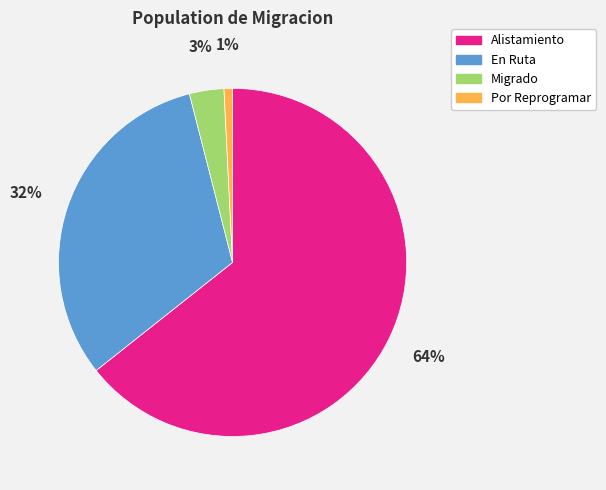

The En Ruta slice represents 32% of the pie. True or false?

True